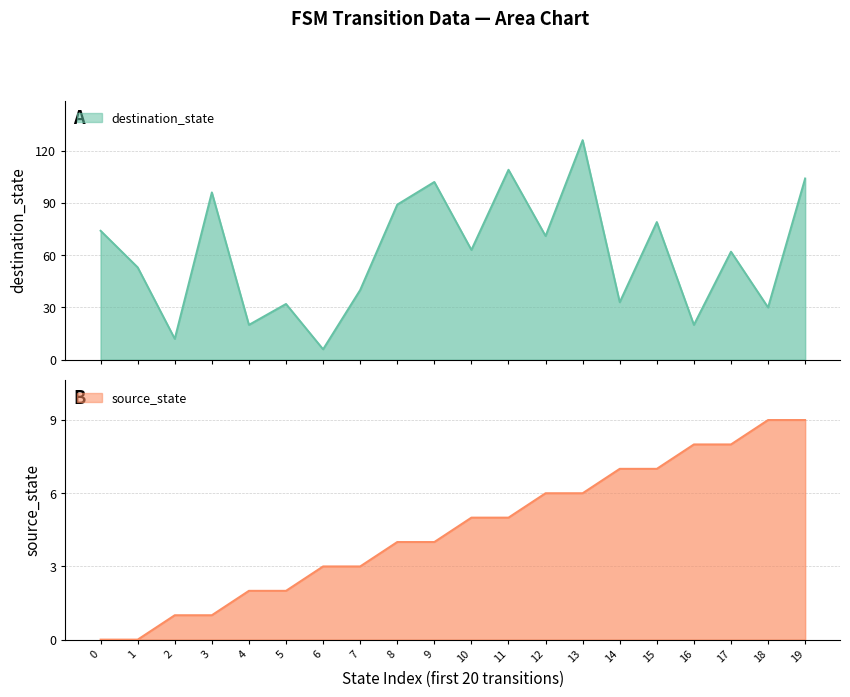

True or false: destination_state and source_state intersect in this chart.

False